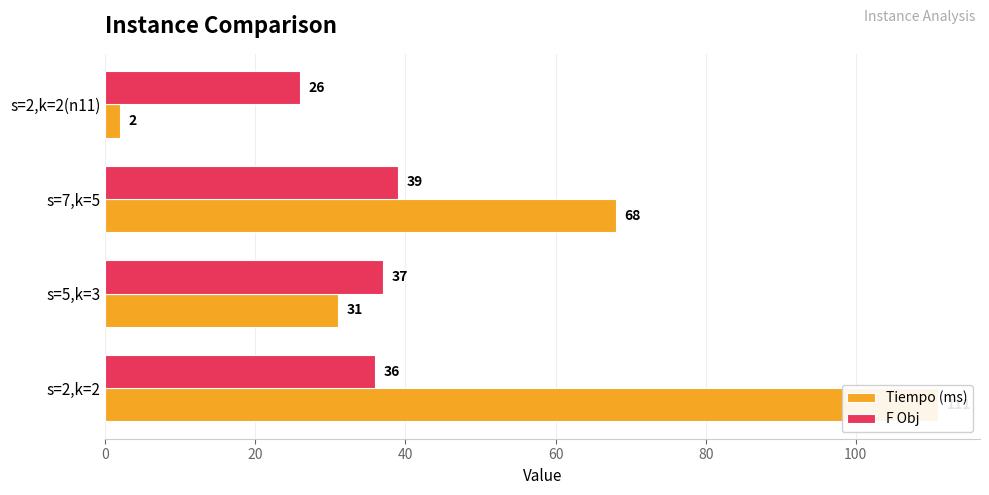

What is the minimum value shown in the chart?

2